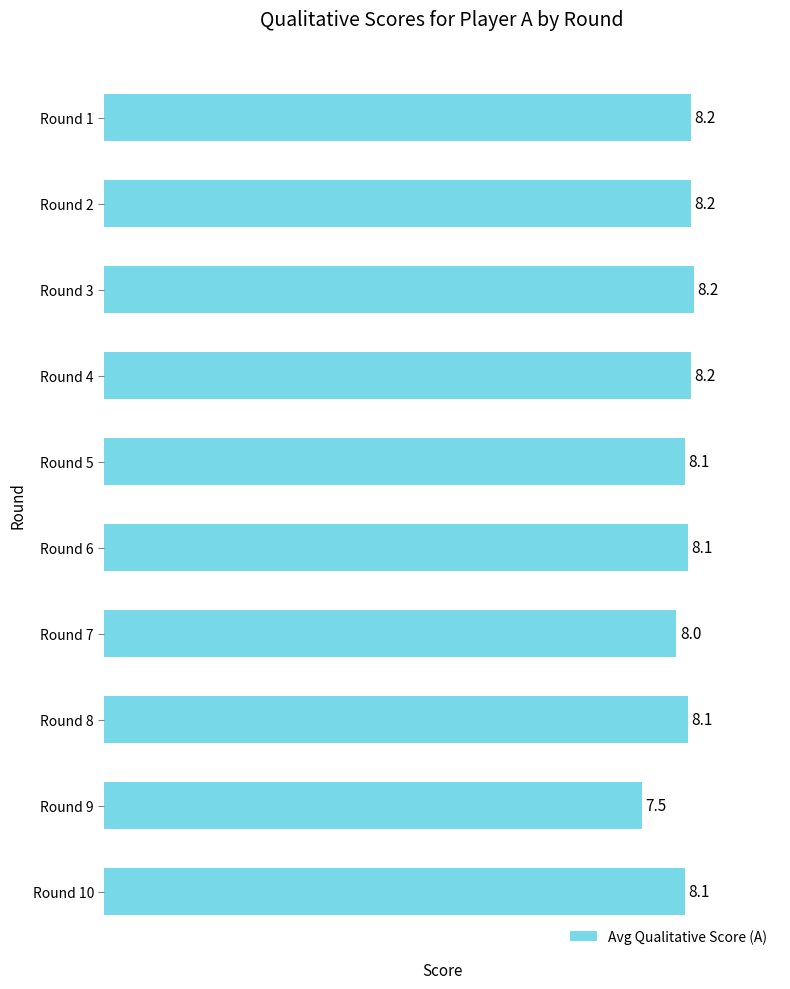

What is the smallest value displayed?

7.5